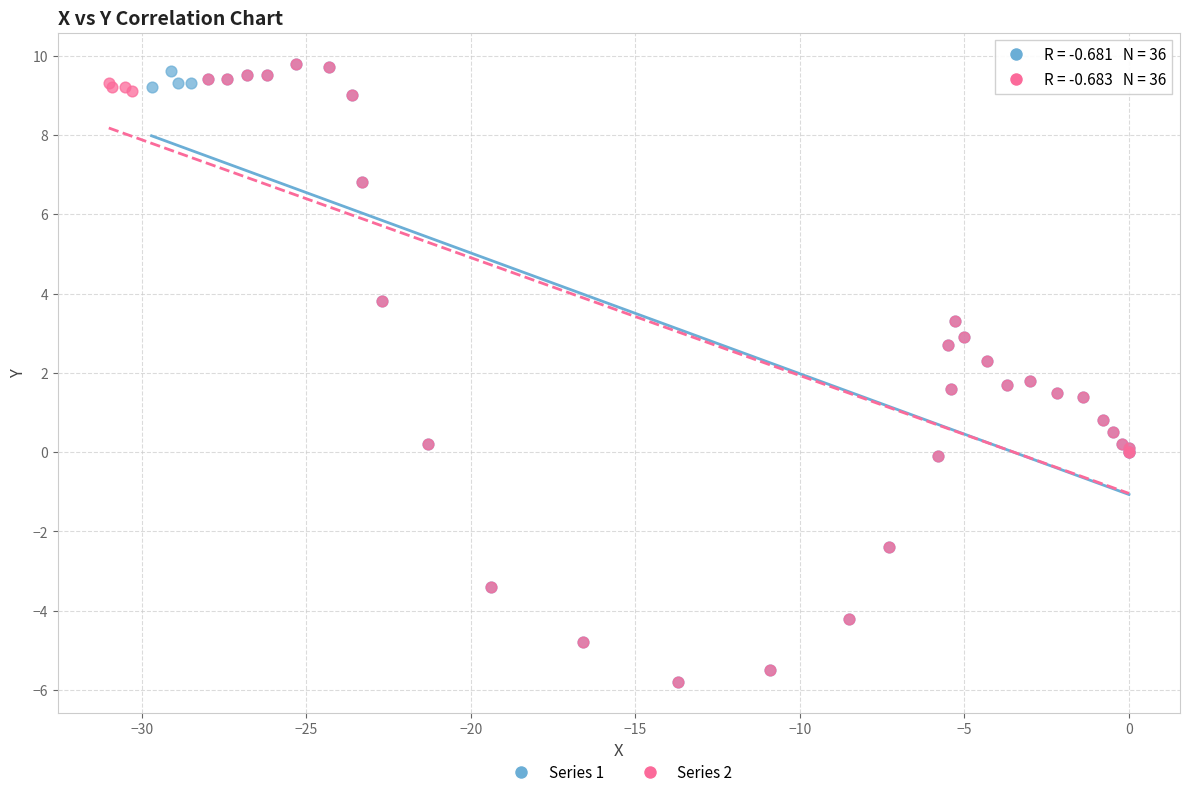

What are all the series names shown in the legend?

Series 1, Series 2